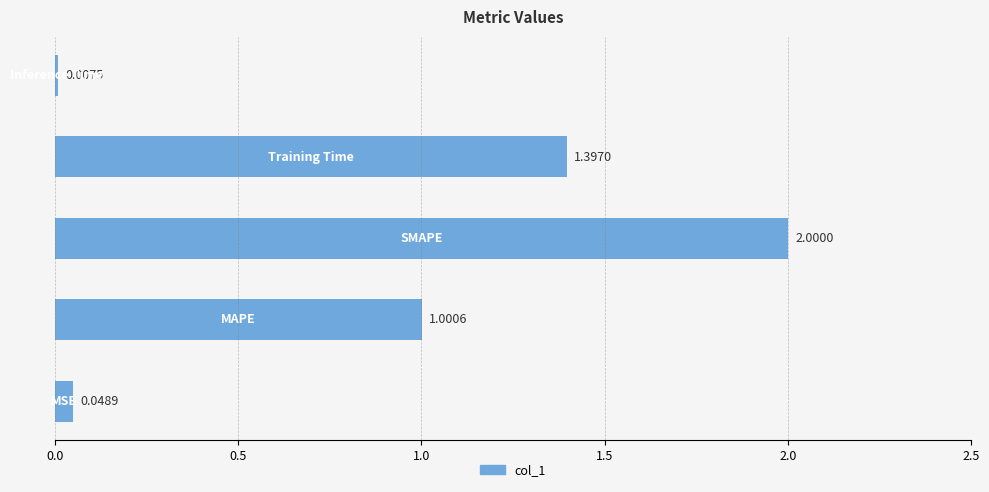

What is the sum of all values?

4.5